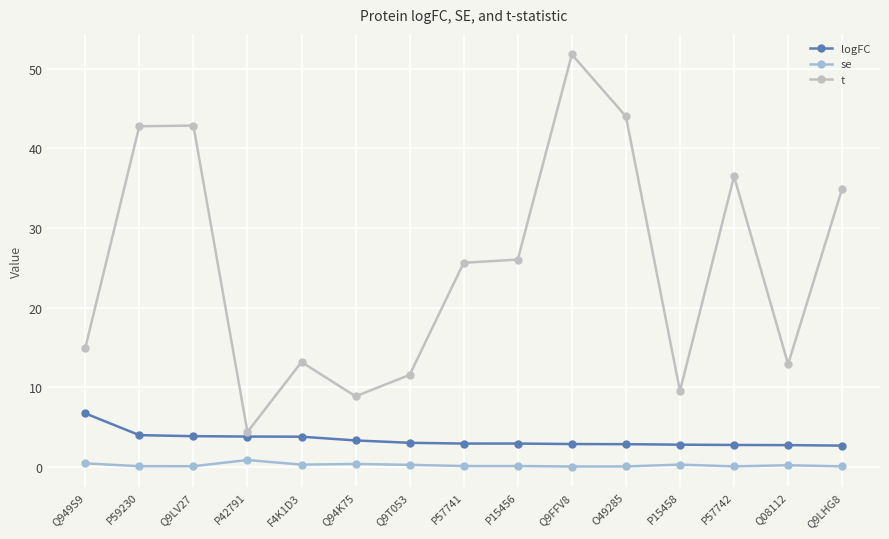

What is the spread (max minus min) of values at Q94K75?

8.5